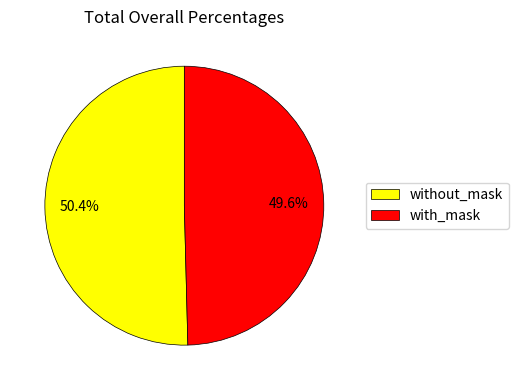

Which has a higher value, with_mask or without_mask?

without_mask